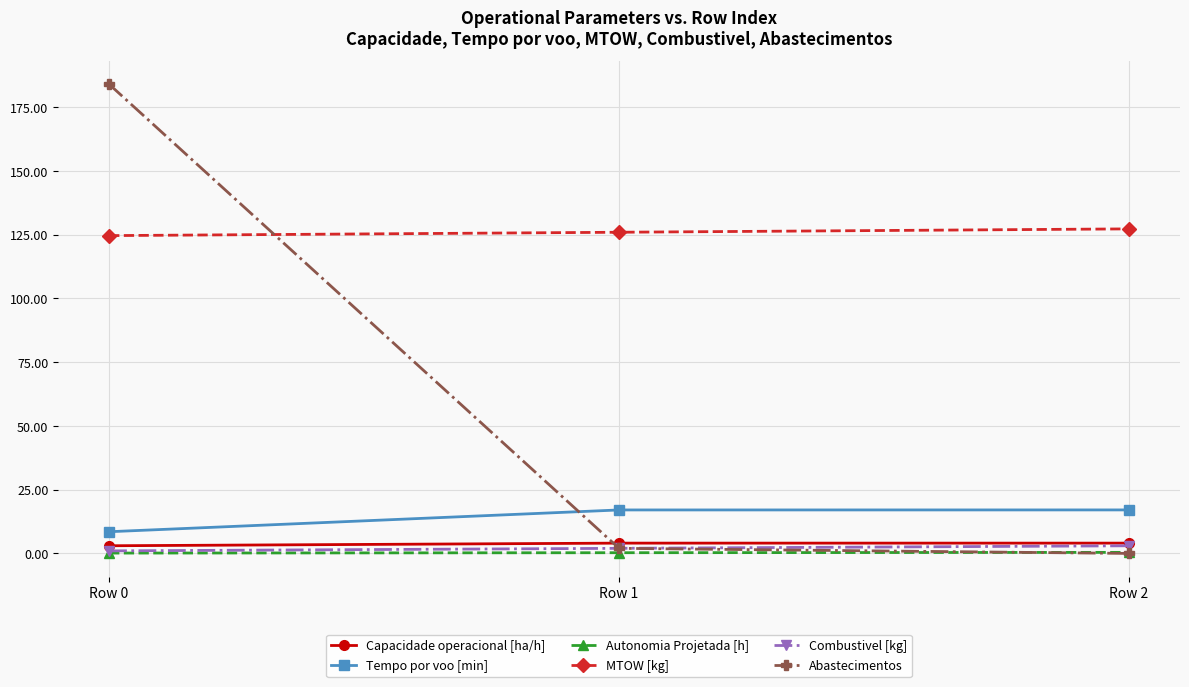

Which series has the largest range (max minus min)?

Abastecimentos